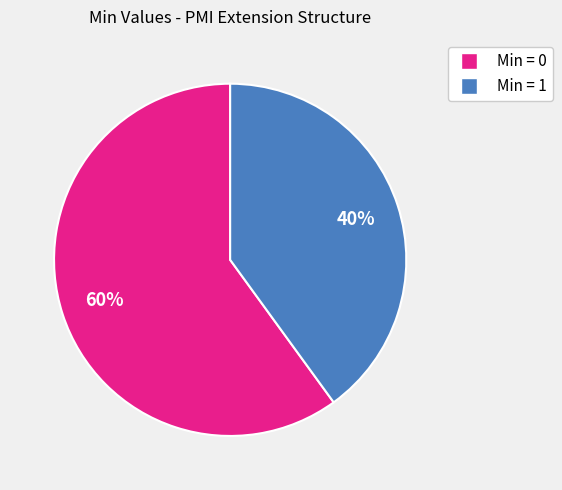

To the nearest percent, what is the difference between the largest and smallest slice percentages?

20%